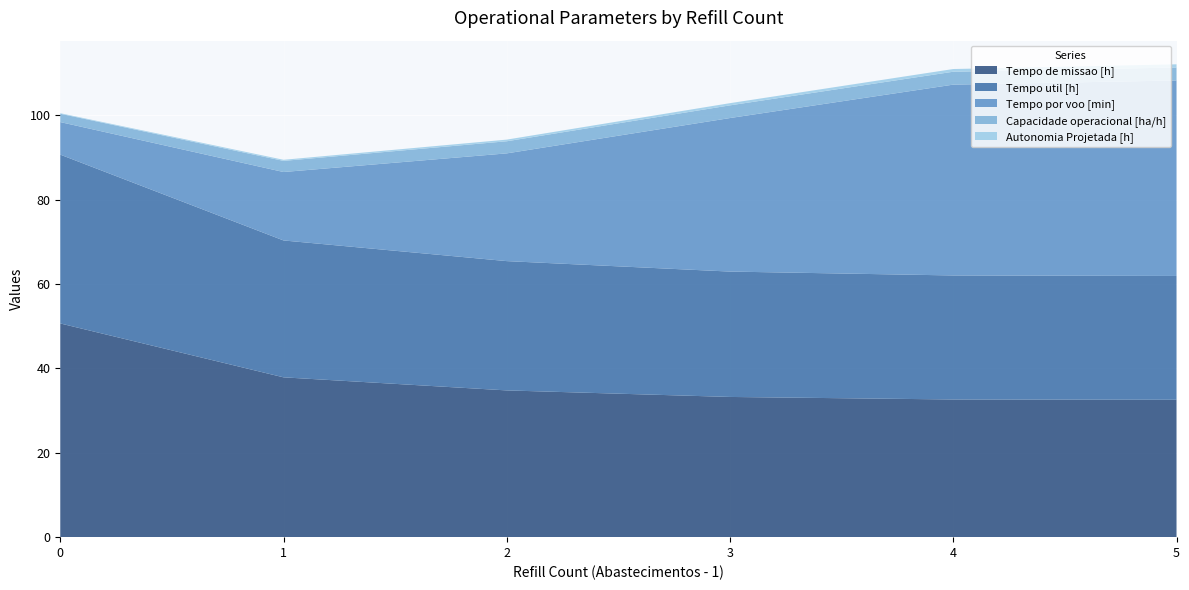

Is it true that Tempo de missao [h] equals 49.6 at 4?

False